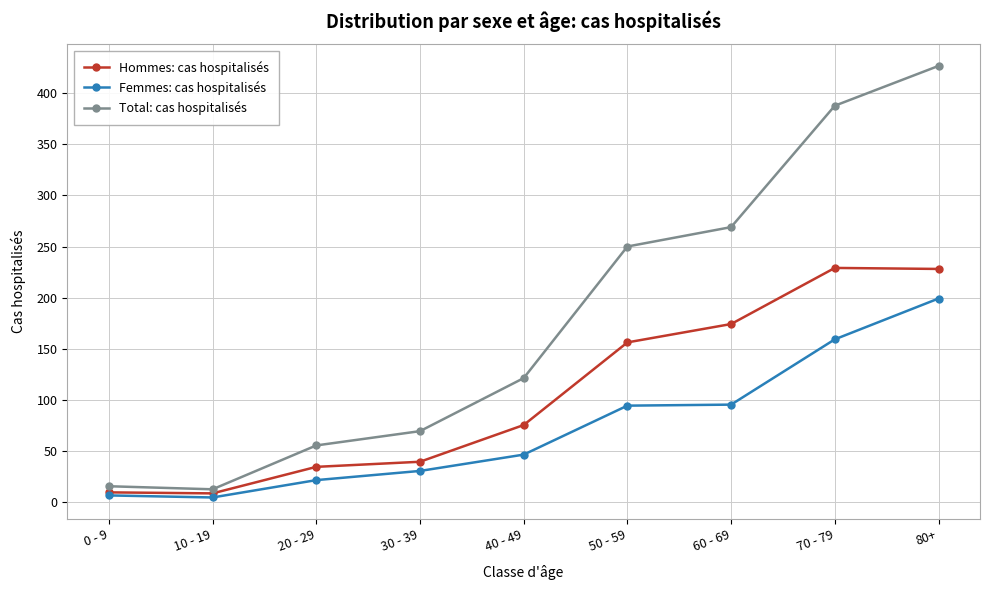

Which label corresponds to the largest value in the chart?

80+